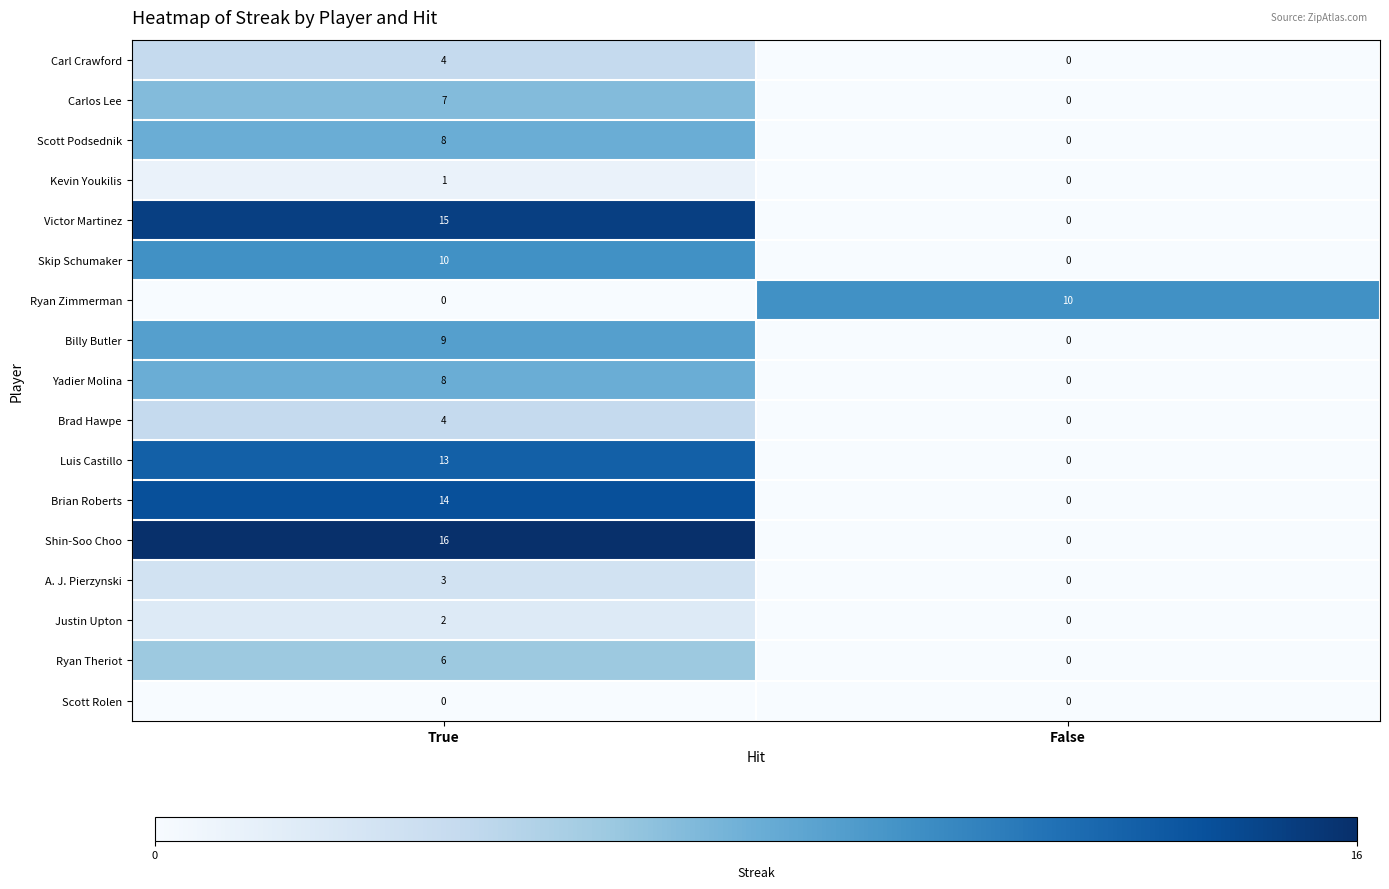

What is the total value across all series at False?

10